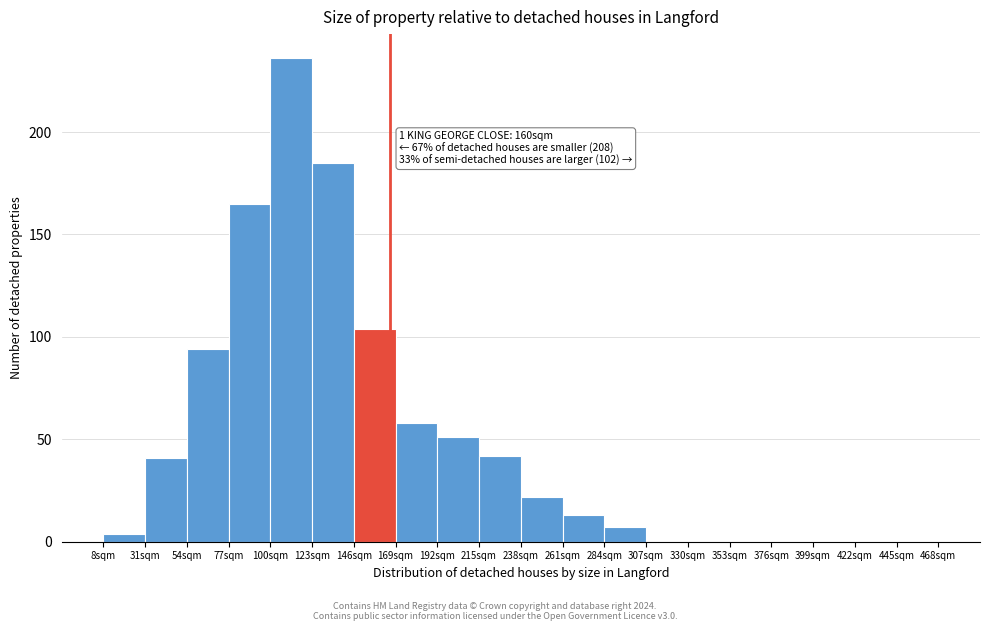

Which range on the x-axis has the tallest bar?

100 to 123